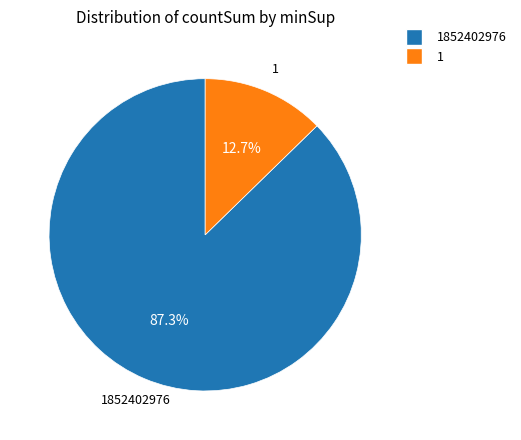

Is there a majority slice in this chart?

Yes